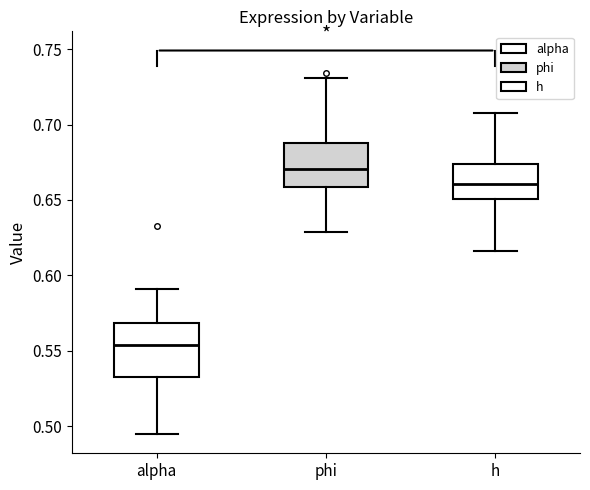

Where does the median line of the box for phi sit on the y-axis? The values are not printed on the chart, so give them approximately, as read against the axis.

0.670